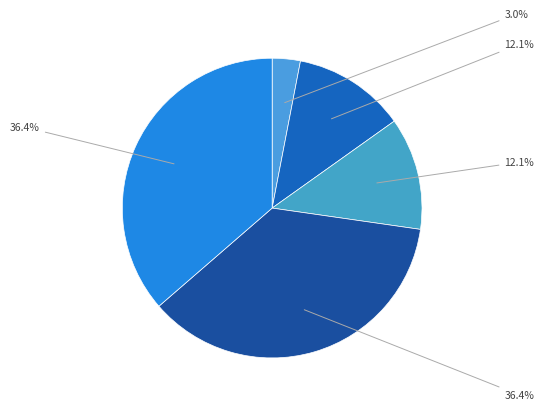

To the nearest percent, what is the average slice percentage?

20%